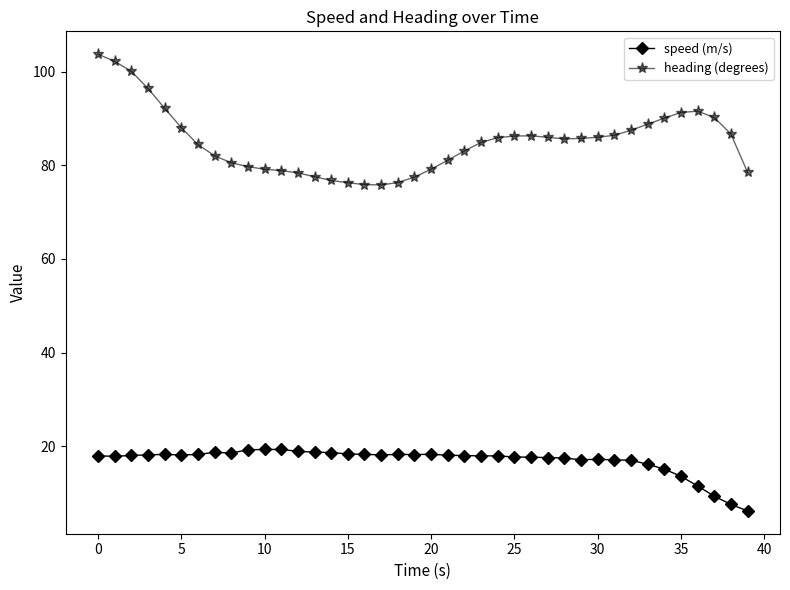

What is the value of the heading (degrees) point at the 18th from the left?

75.8